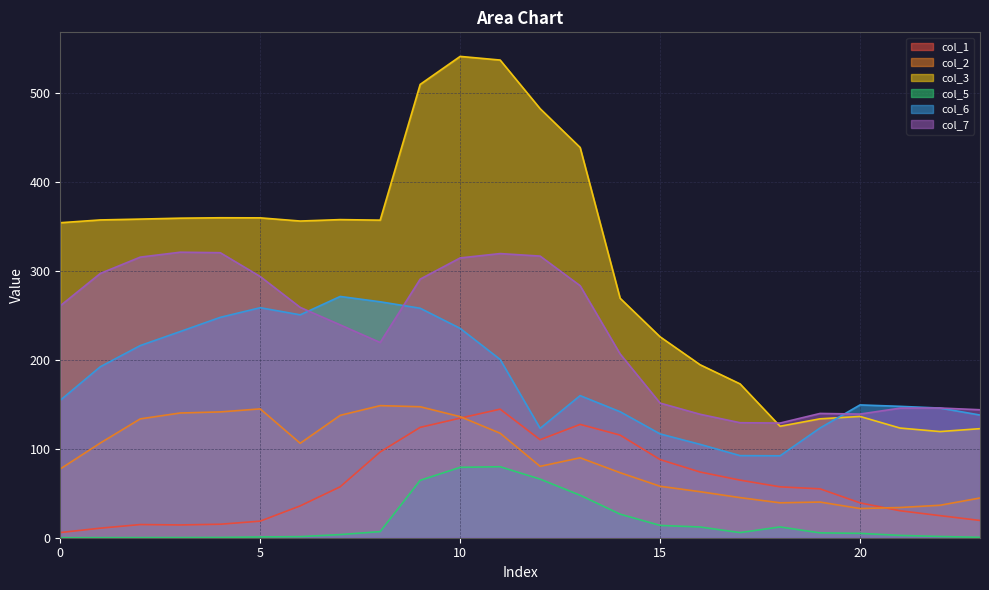

Which has a higher value, 23 or 15?

15